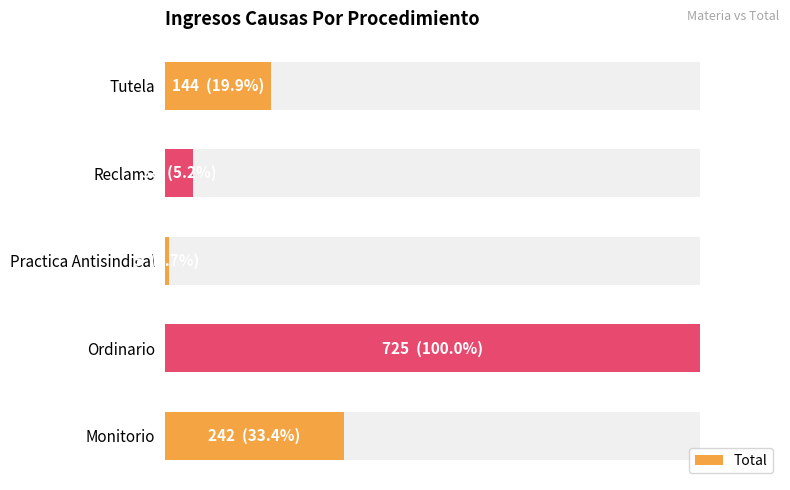

Reading left to right, transcribe all the data shown in this chart.

242	725	5	38	144